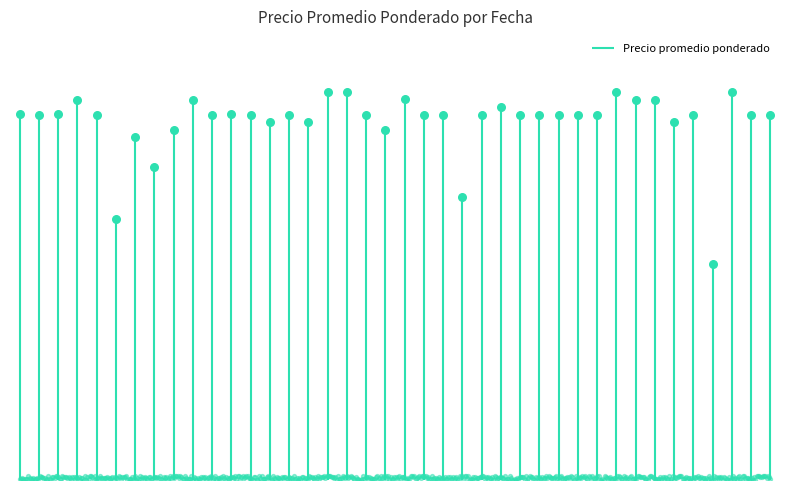

Approximately how many times larger is the value at 2022-04-29 compared to 2021-06-04?

1.0